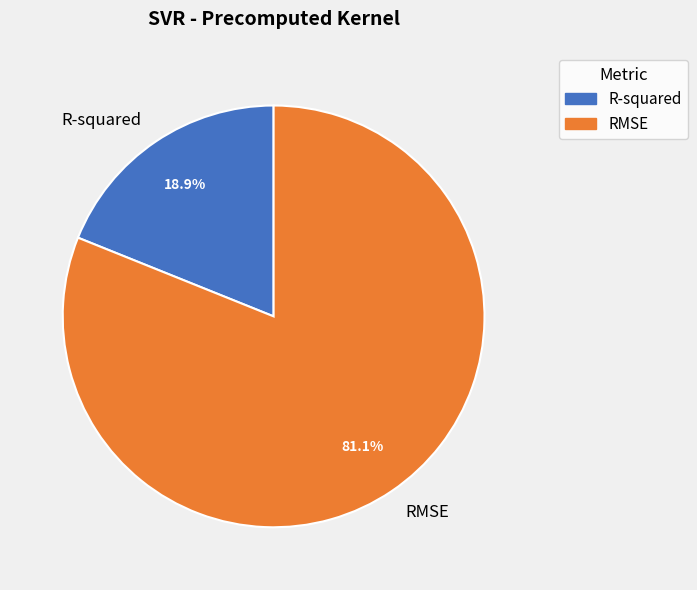

To the nearest percent, what is the average slice percentage?

50%